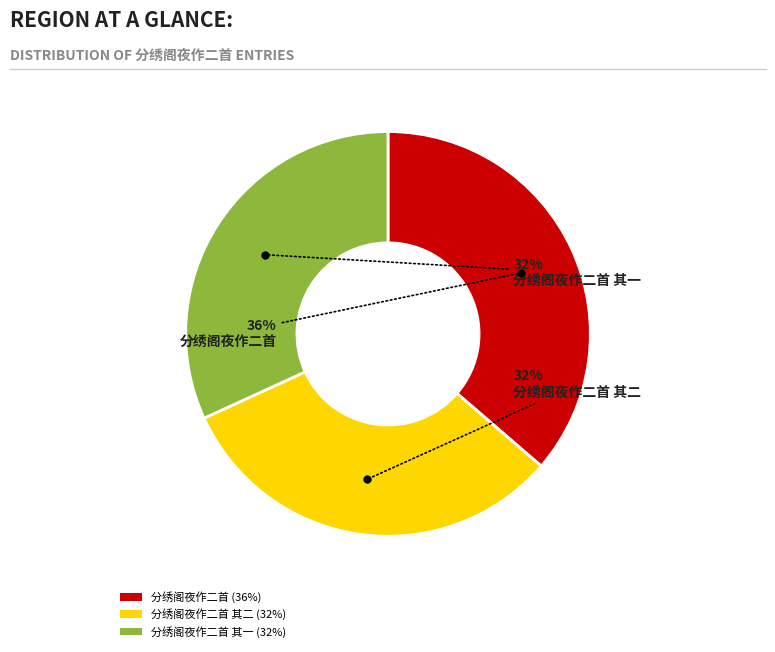

To the nearest percent, what is the difference between the 分绣阁夜作二首 其一 and 分绣阁夜作二首 slice percentages?

4%